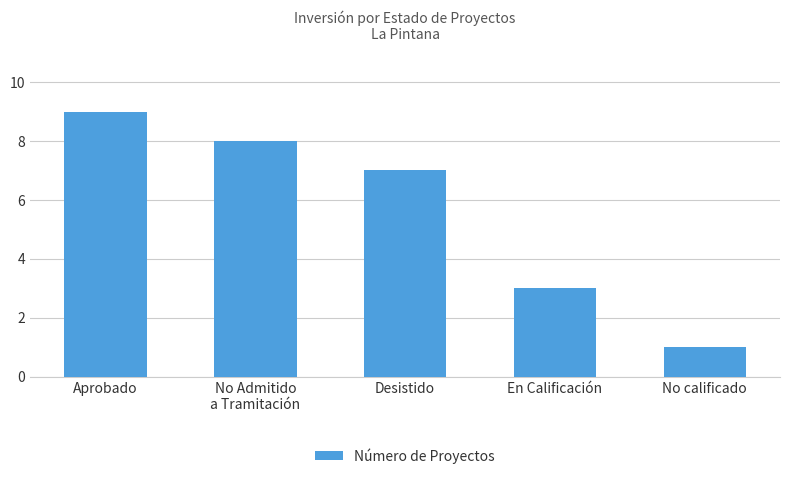

Which has a higher value, En Calificación or No calificado?

En Calificación